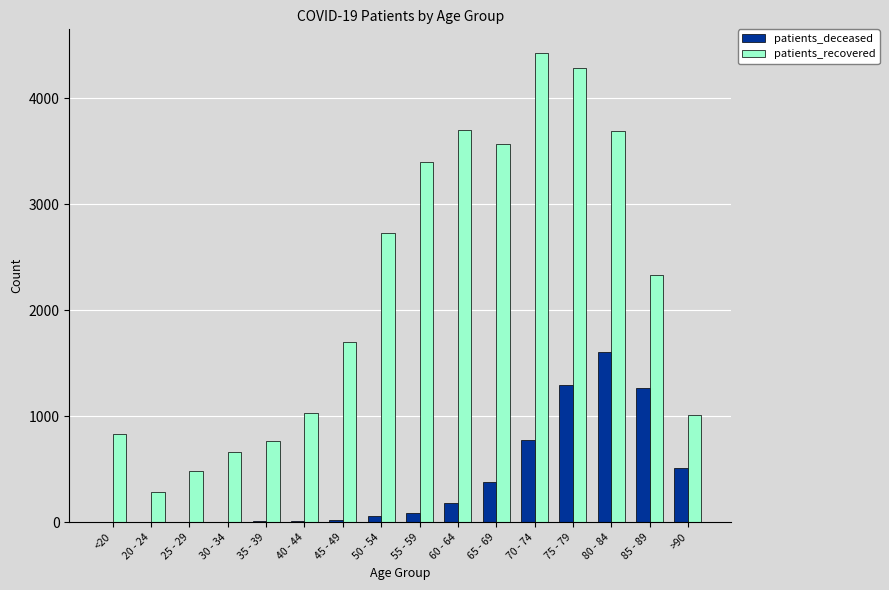

What is the sum of all patients_recovered values?

34879